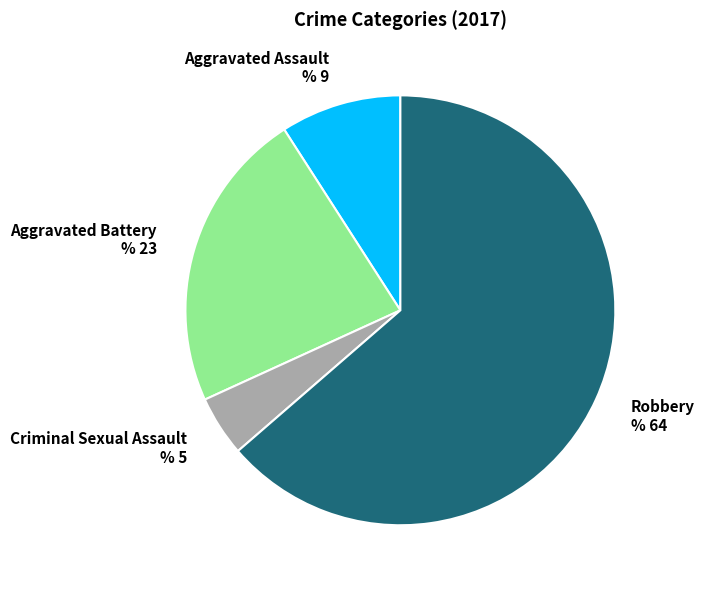

Which category has the smallest portion of the pie?

Criminal Sexual Assault